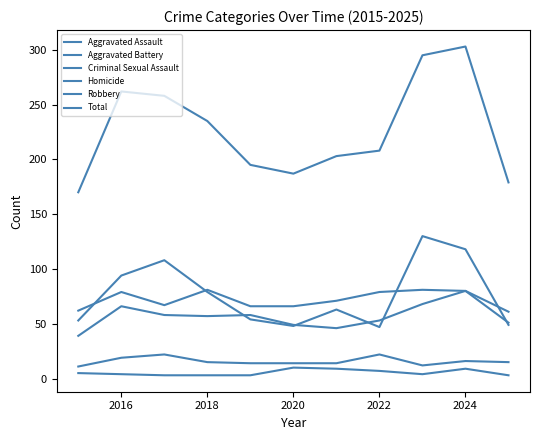

Does the chart have visible grid lines?

No